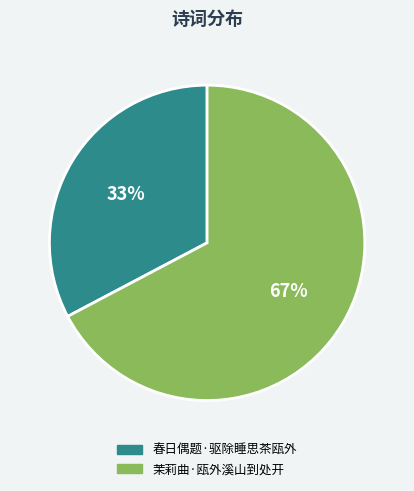

Does 茉莉曲·瓯外溪山到处开 account for over 50% of the chart?

Yes